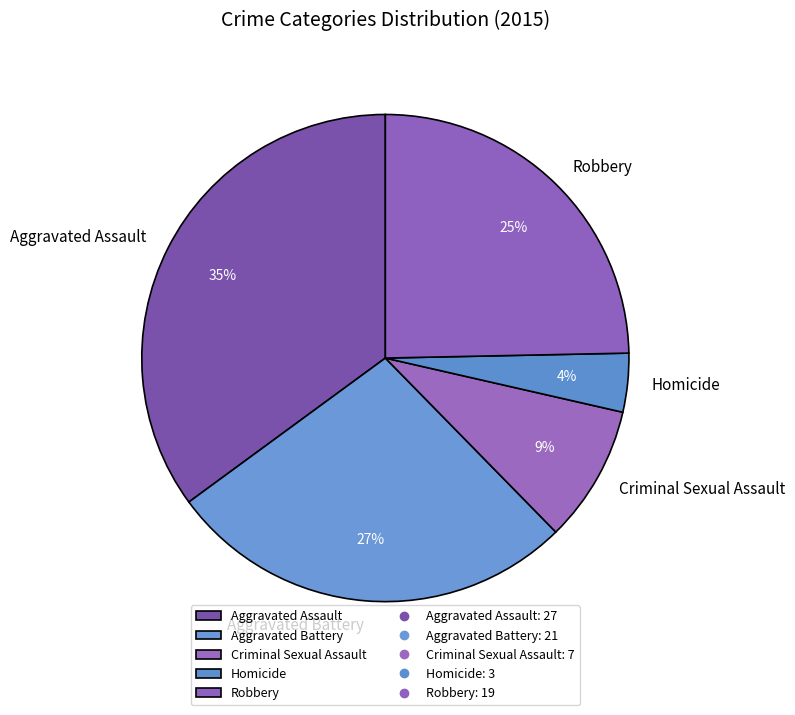

Between Robbery and Aggravated Battery, which is larger?

Aggravated Battery